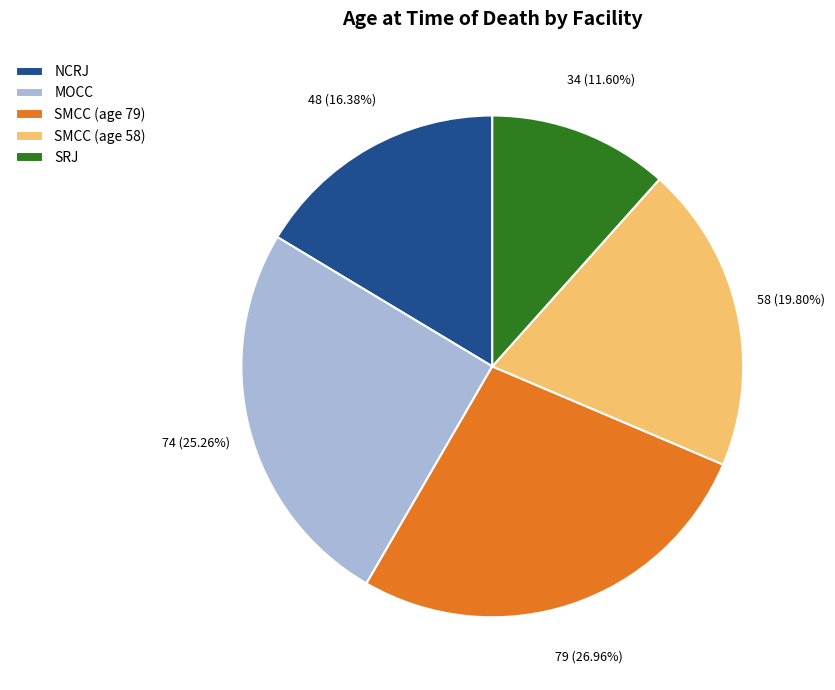

To the nearest percent, what portion does NCRJ represent?

16%